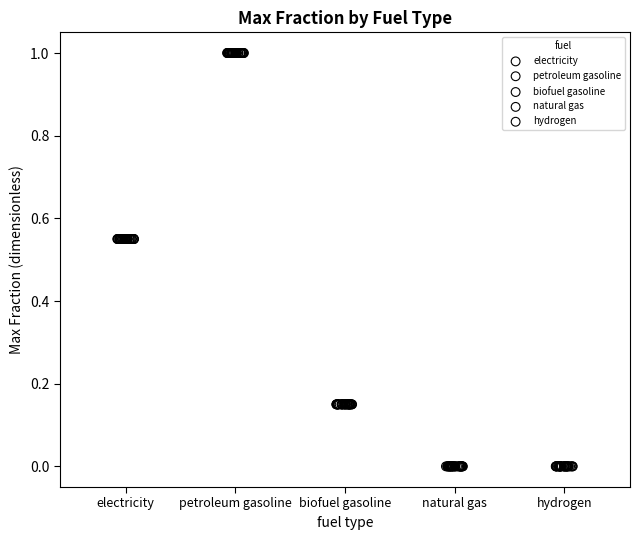

Which series contains the highest Y value?

petroleum gasoline